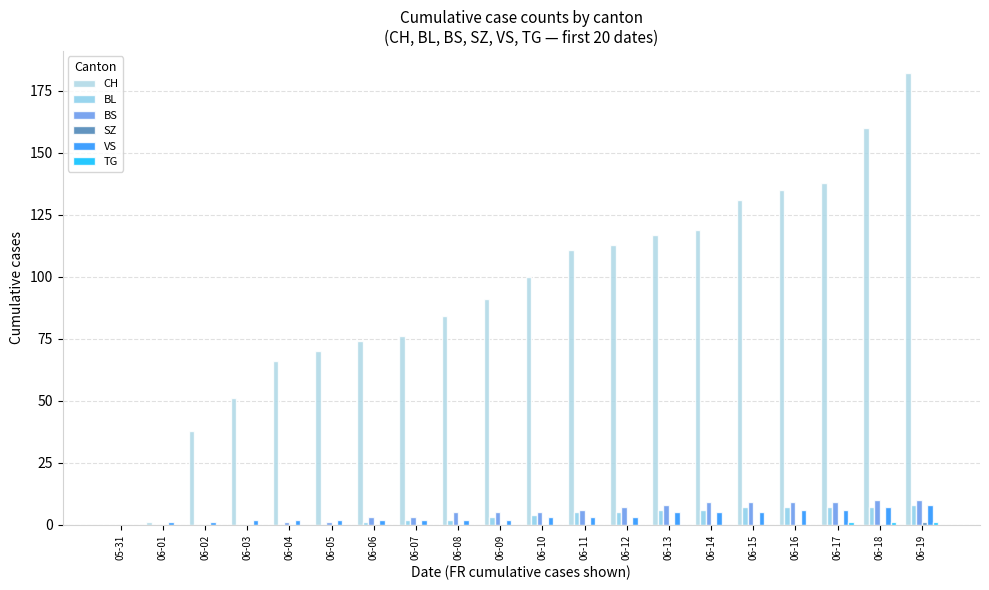

What is the average value of the VS series?

3